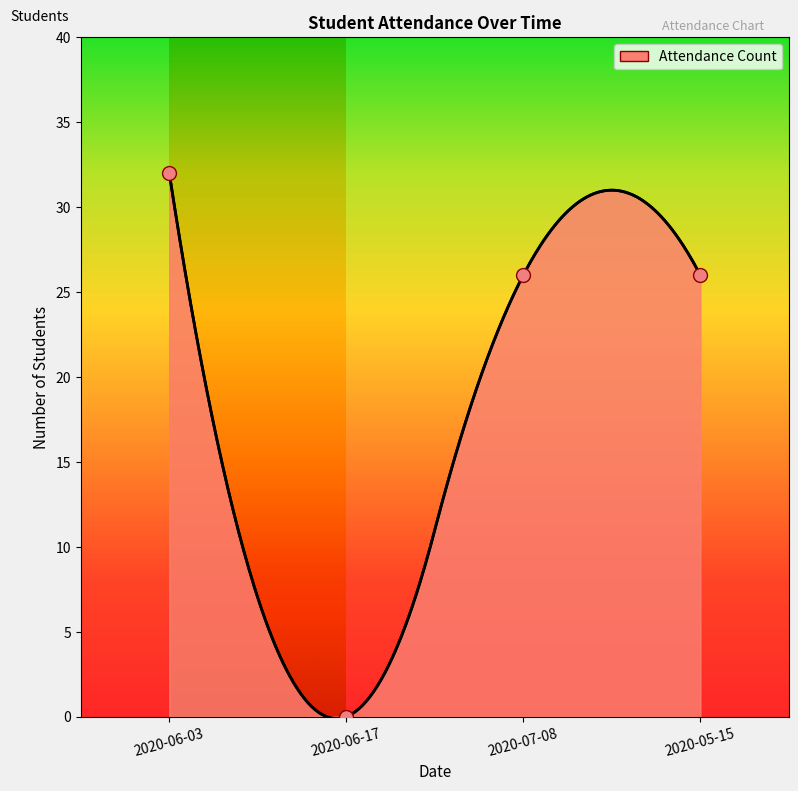

Between 2020-05-15 and 2020-06-17, which is larger?

2020-05-15